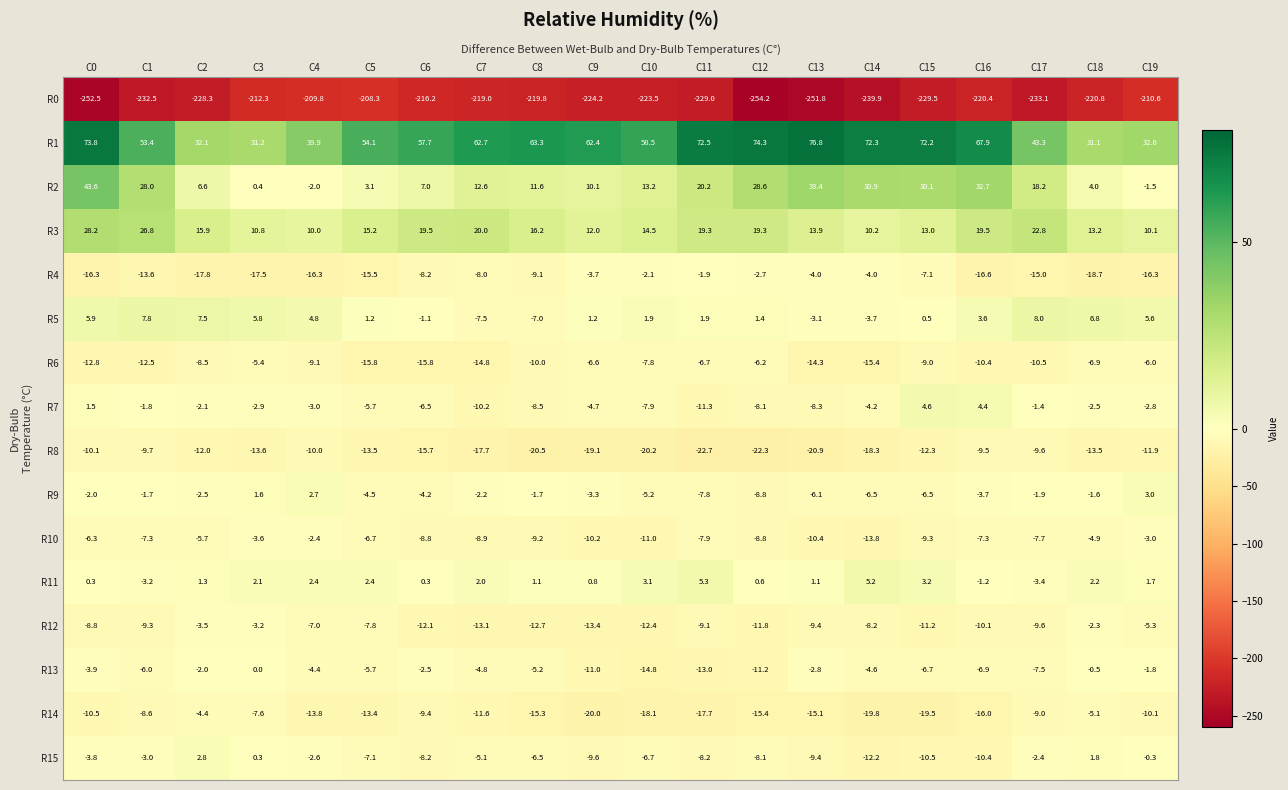

At which label is R6 closest to -10?

C8